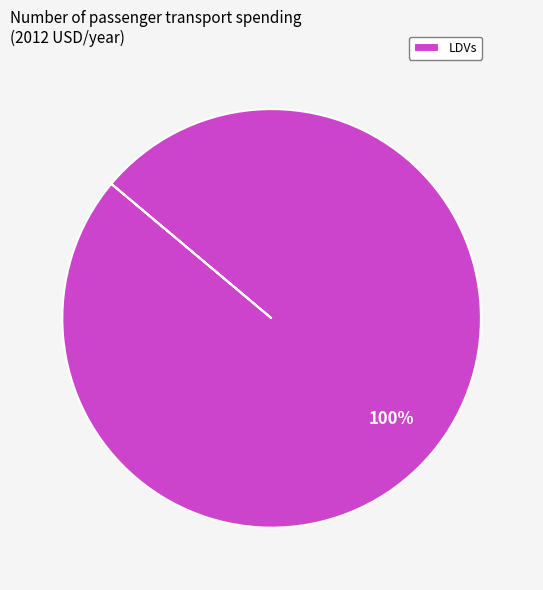

What is the majority slice?

LDVs